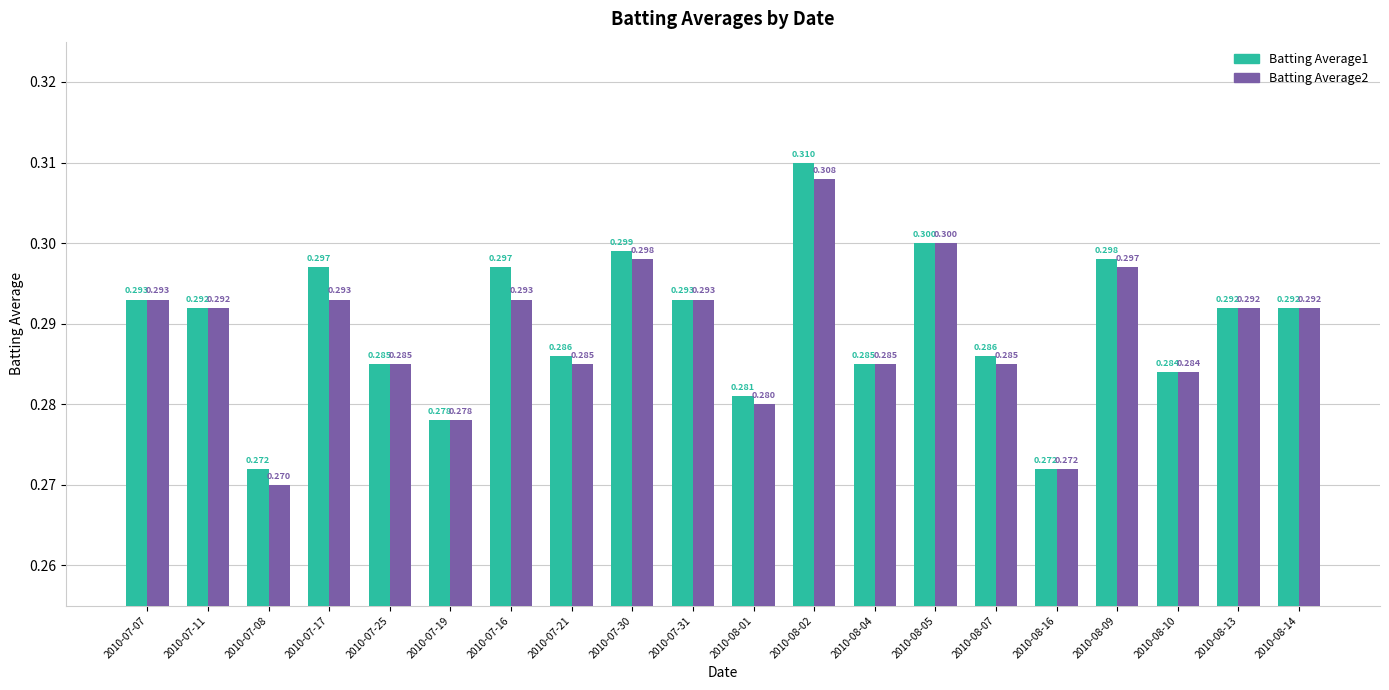

Rank the series by their maximum value, from lowest to highest.

Batting Average2, Batting Average1